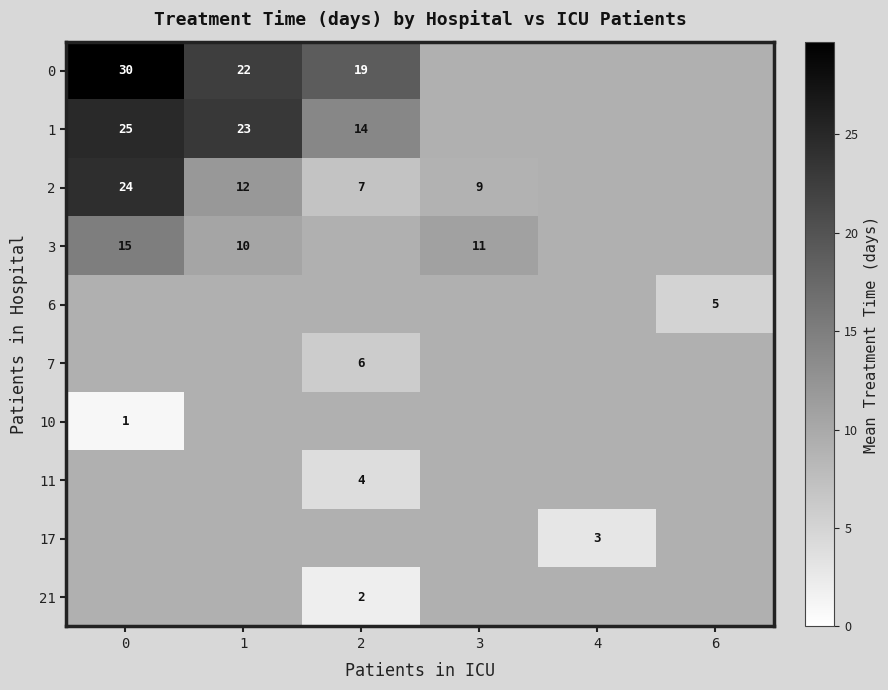

Is the value of 0 at 1 greater than the value of 2 at 3?

Yes